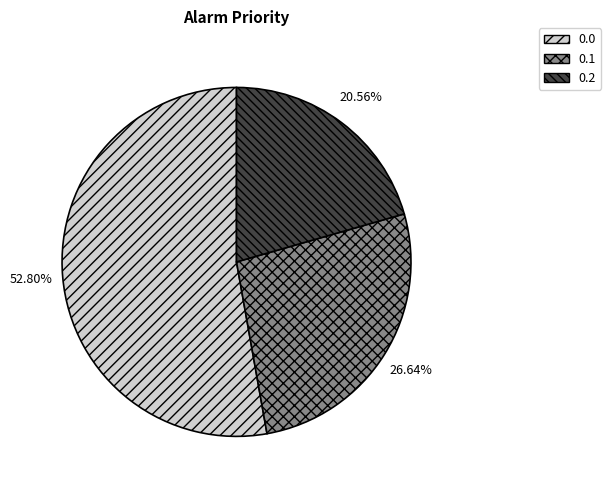

Rank the categories by value from lowest to highest.

0.2, 0.1, 0.0